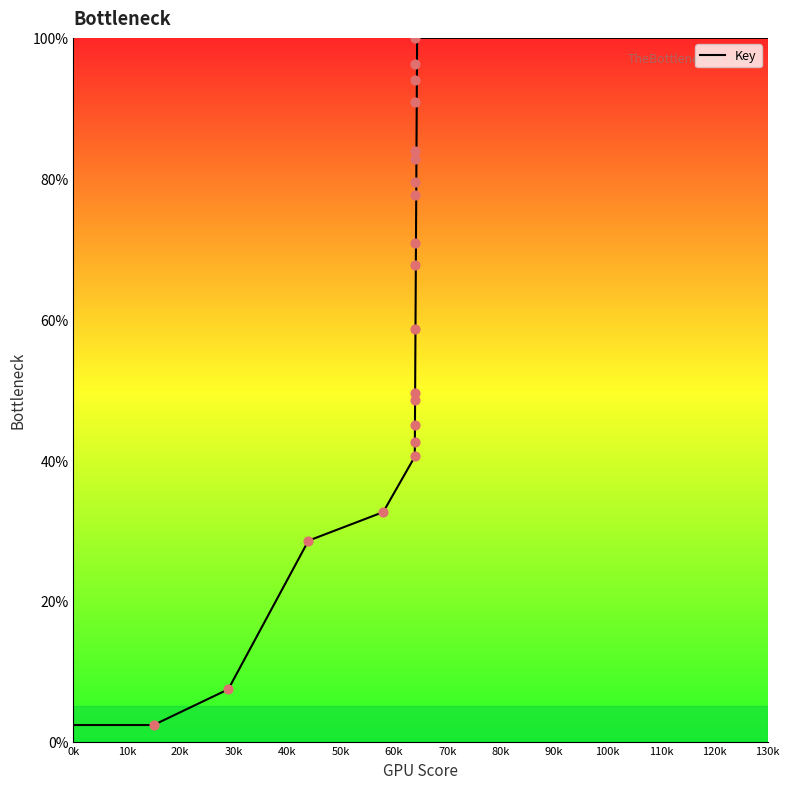

What is the change in value from 64 to 64?

+22.4